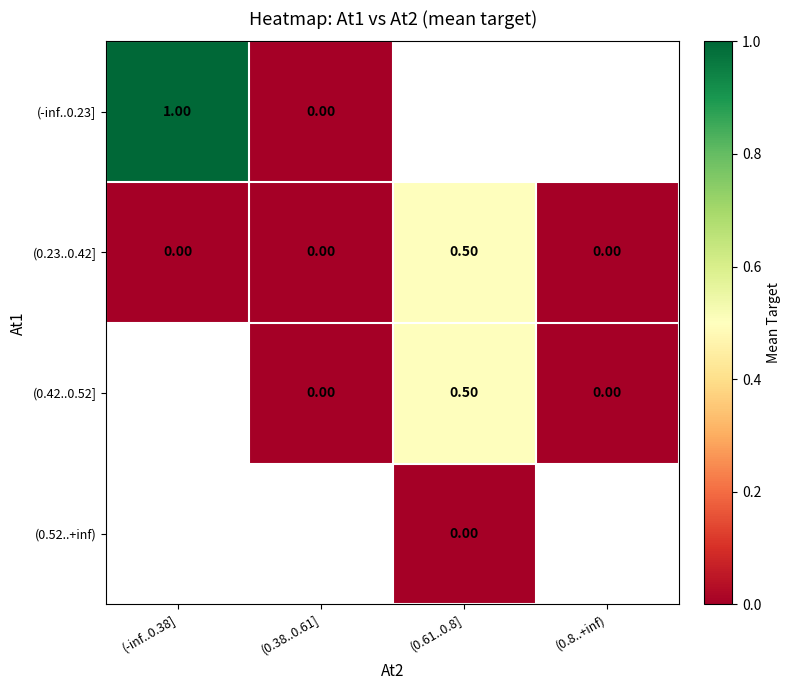

What is the sum of all (0.23..0.42] values?

0.5